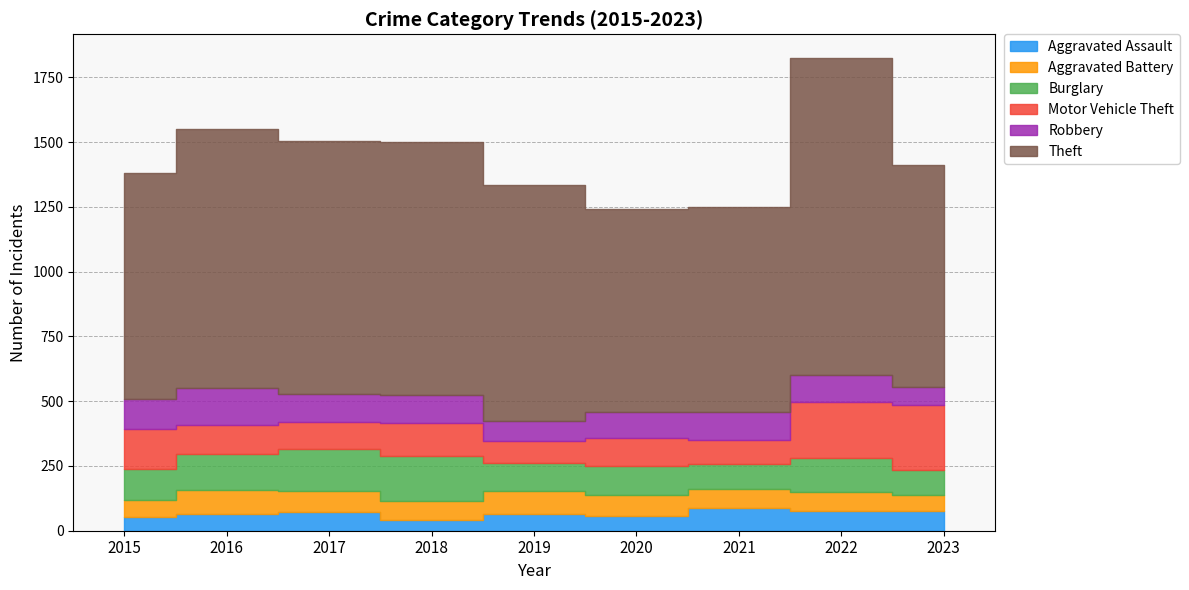

How many series are shown in this chart?

6